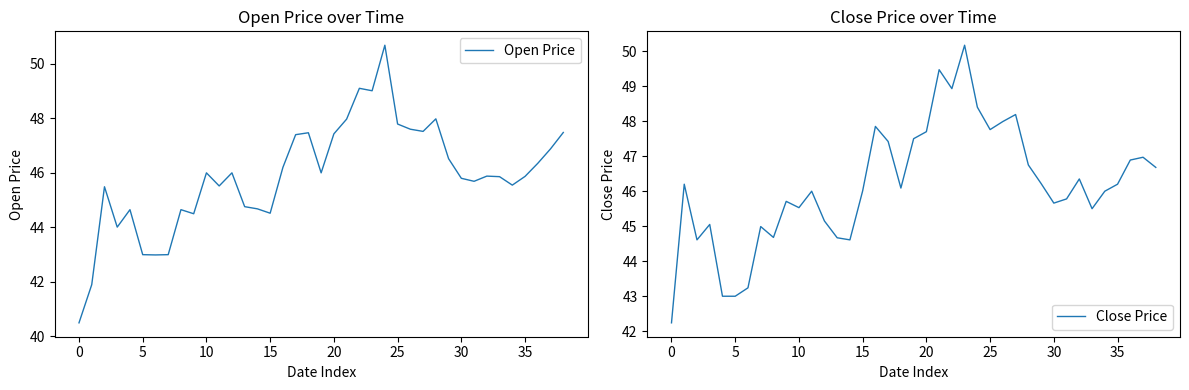

What is the sum of the Close Price values at 25 and 23?

97.9